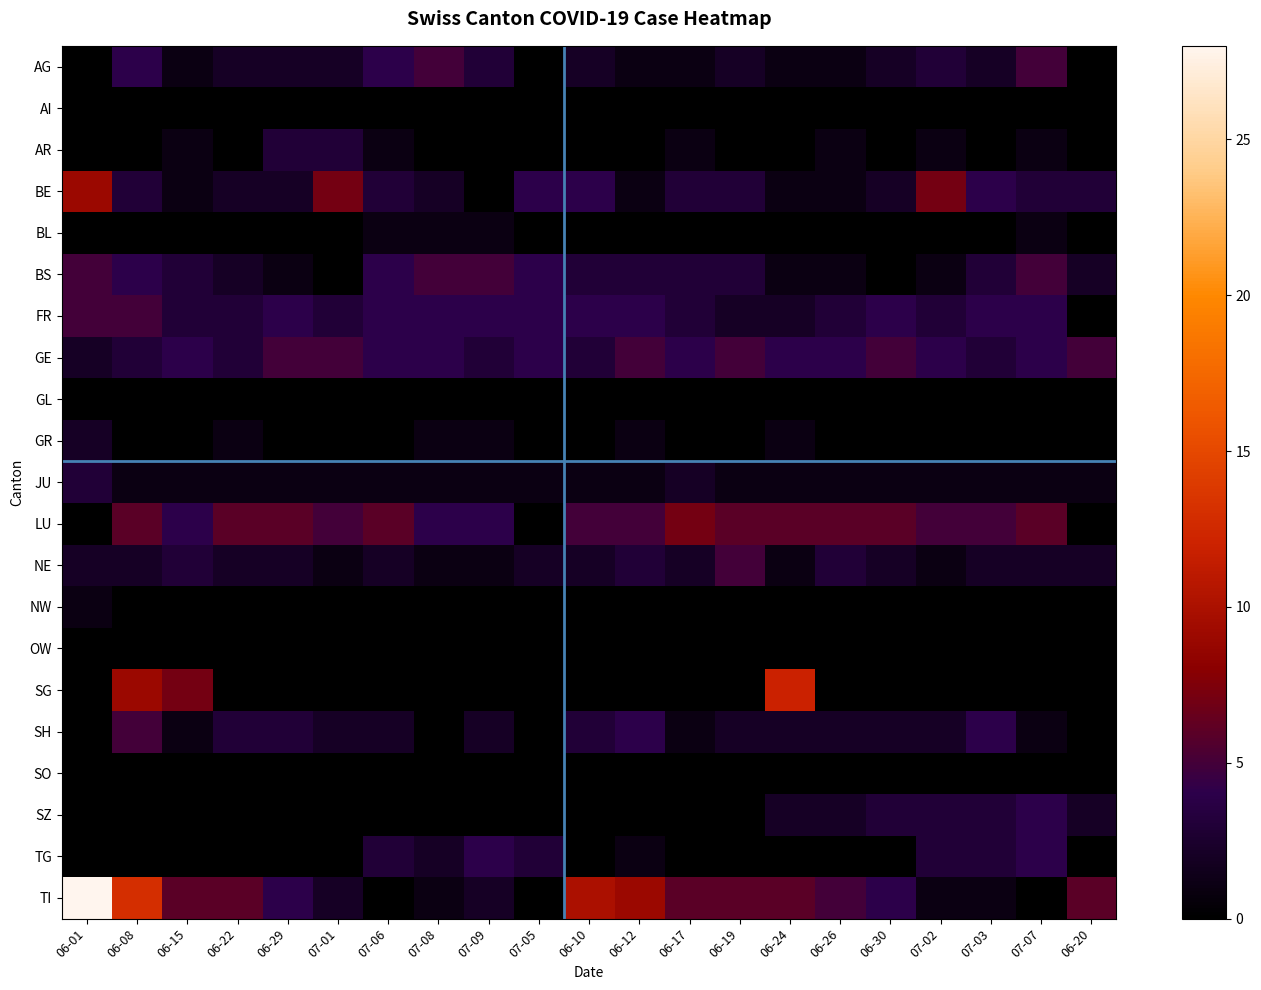

What is the greatest value displayed?

28